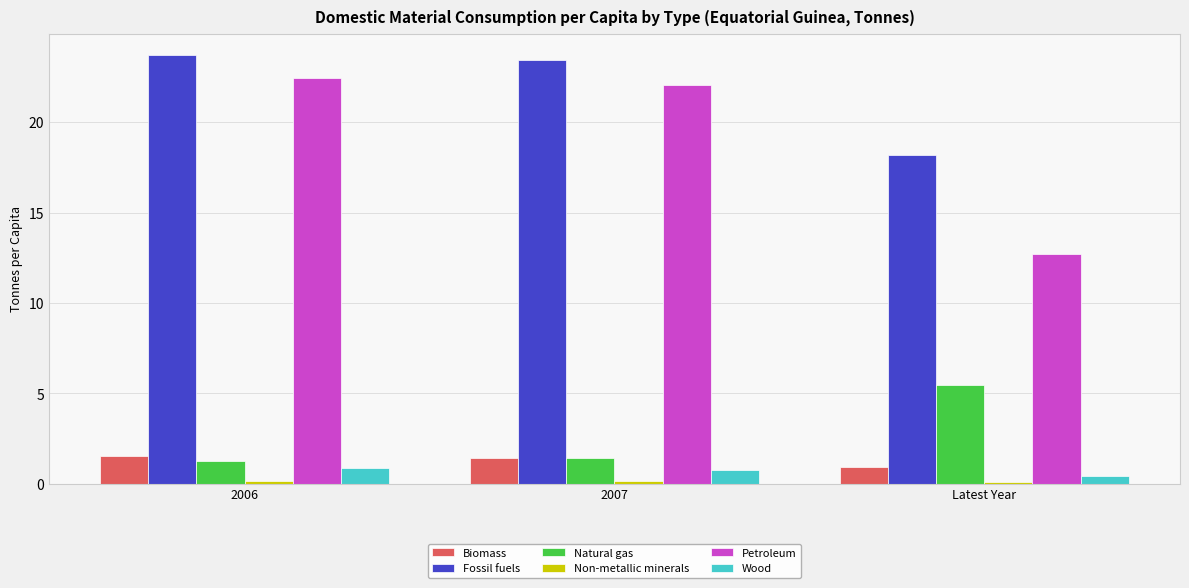

The Natural gas series shows 0.3 at 2007. True or false?

False